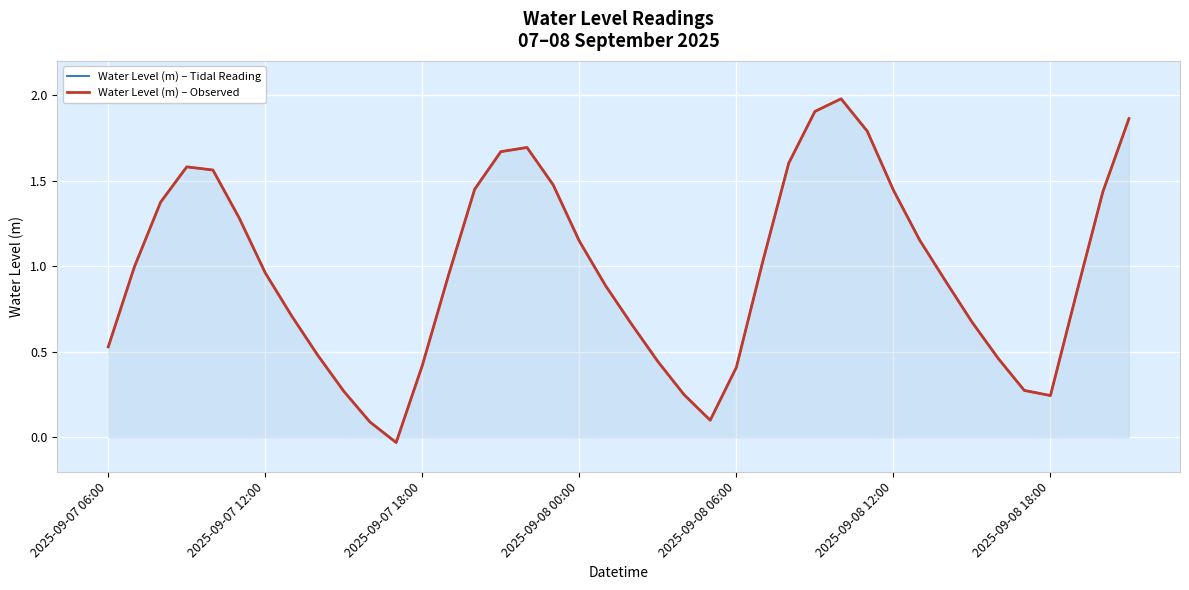

Reading right to left, list all the values displayed in this chart.

Water Level (m) – Tidal Reading: 1.9	1.4	0.8	0.2	0.3	0.5	0.7	0.9	1.2	1.4	1.8	2.0	1.9	1.6	1.0	0.4	0.1	0.3	0.4	0.7	0.9	1.1	1.5	1.7	1.7	1.4	0.9	0.4	-0.0	0.1	0.3	0.5	0.7	1.0	1.3	1.6	1.6	1.4	1.0	0.5
Water Level (m) – Observed: 1.9	1.4	0.8	0.2	0.3	0.5	0.7	0.9	1.2	1.4	1.8	2.0	1.9	1.6	1.0	0.4	0.1	0.3	0.4	0.7	0.9	1.1	1.5	1.7	1.7	1.4	0.9	0.4	-0.0	0.1	0.3	0.5	0.7	1.0	1.3	1.6	1.6	1.4	1.0	0.5